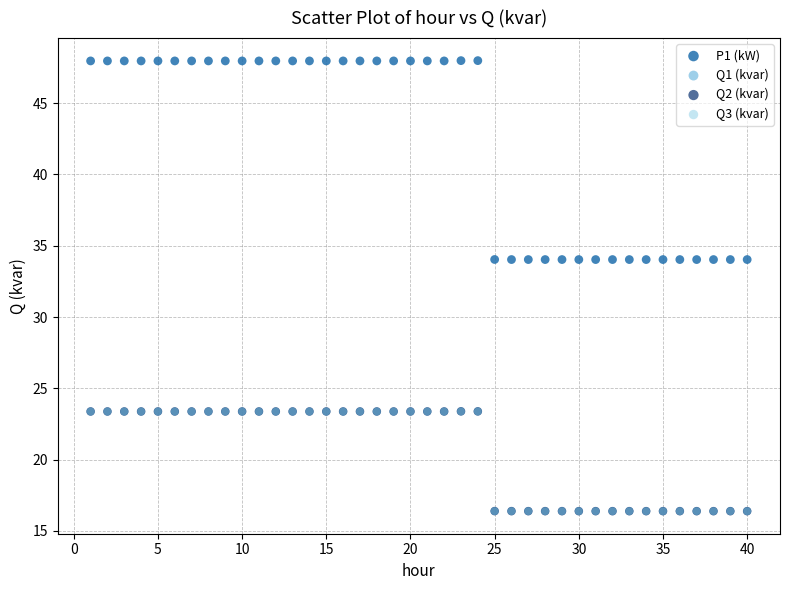

Which series contains the highest Y value?

P1 (kW)